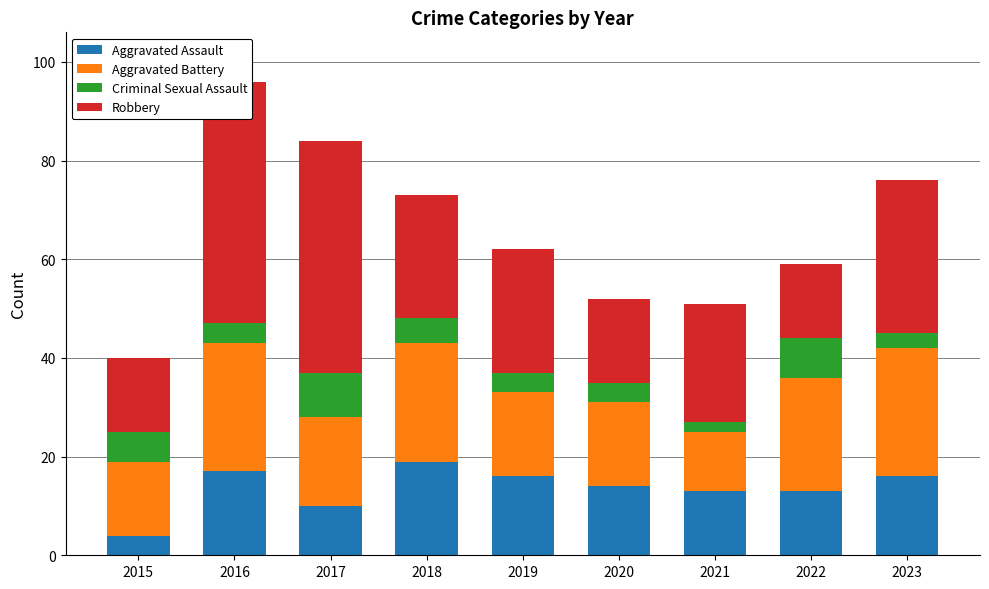

What is the minimum value for Aggravated Assault?

4